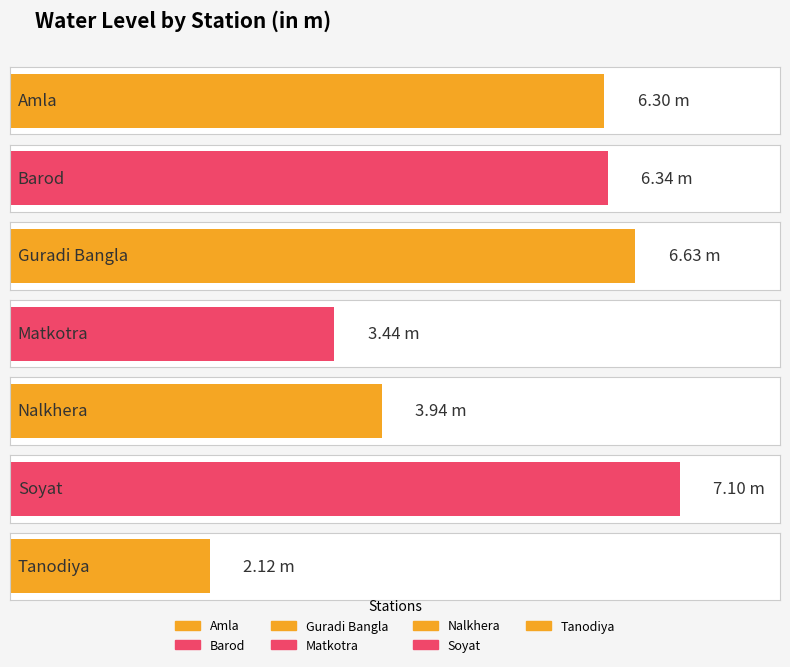

Between Tanodiya and Barod, which is larger?

Barod